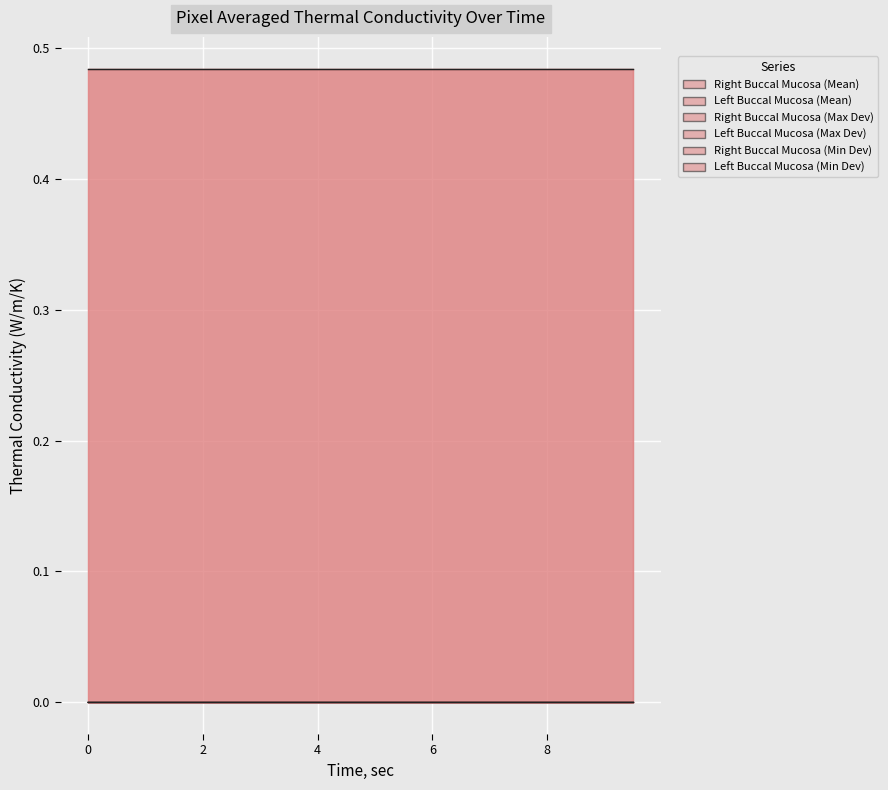

What is the sum of the Left Buccal Mucosa (Mean) values at 12 and 2?

1.0